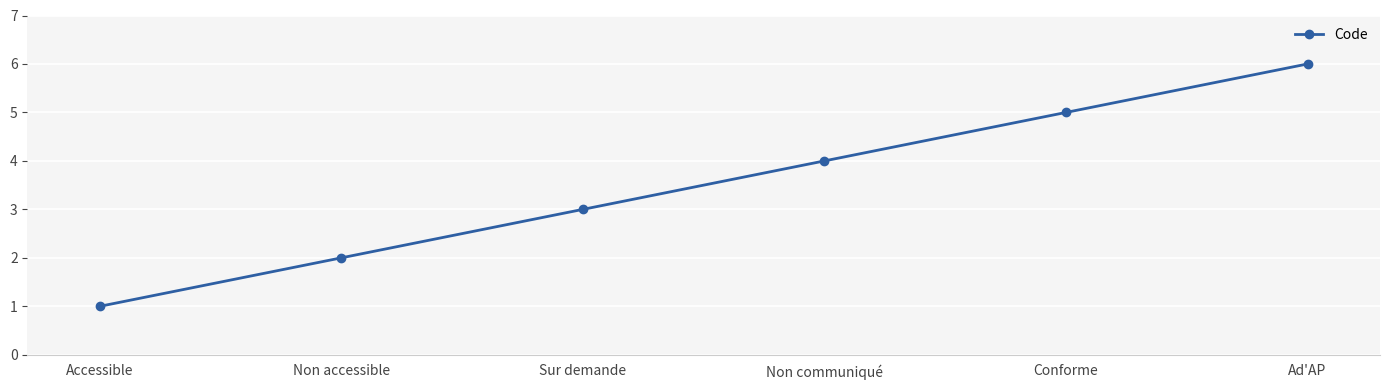

What is the label of the 6th point from the right?

Accessible